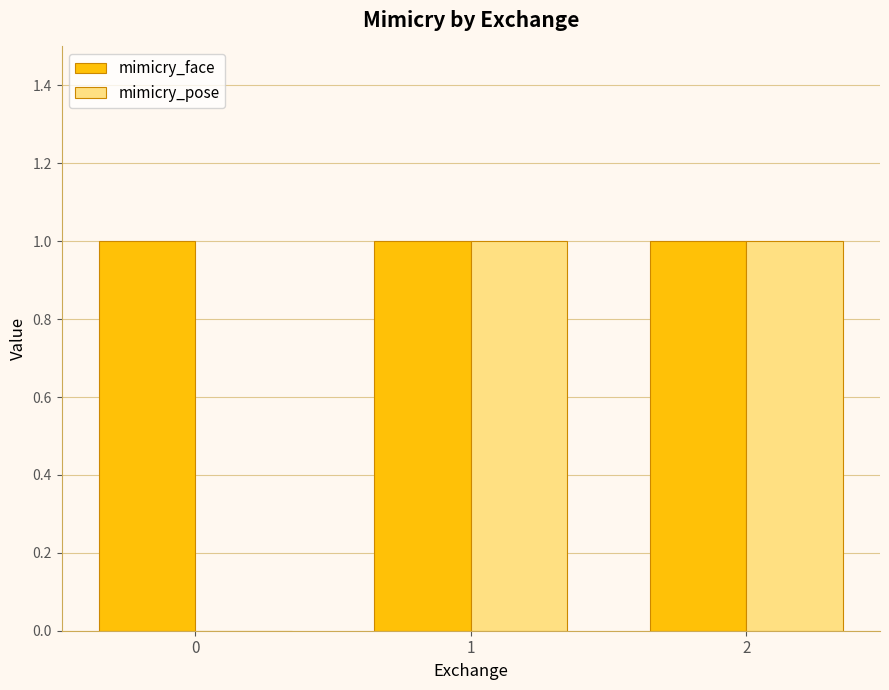

The mimicry_pose series shows 1 at 2. True or false?

True